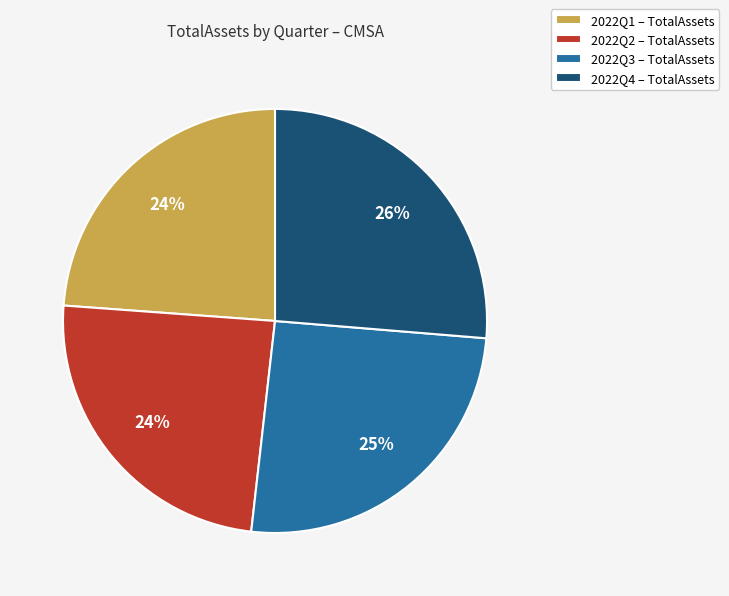

Does 2022Q2 account for over 50% of the chart?

No